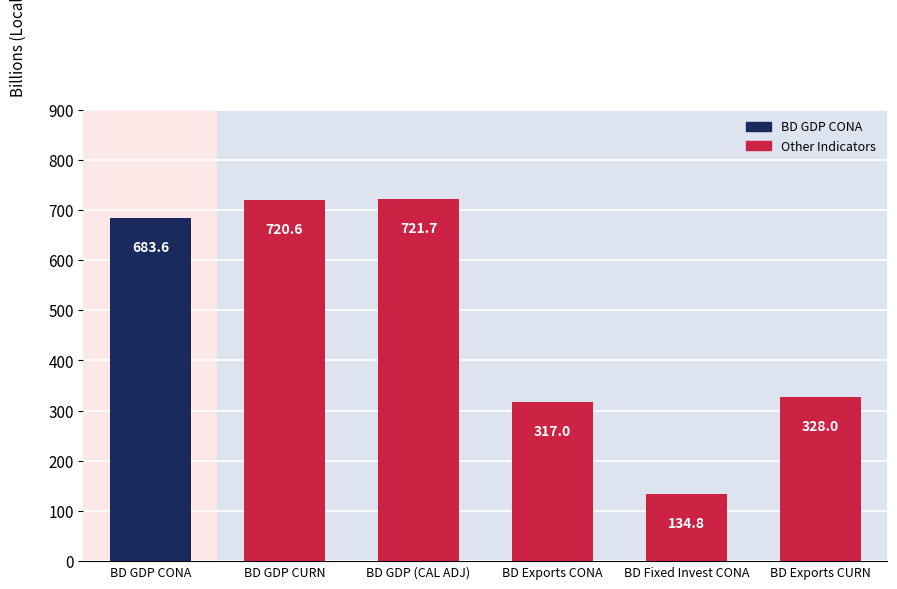

What is the ratio of the value at BD Exports CURN to the value at BD GDP CONA?

0.5